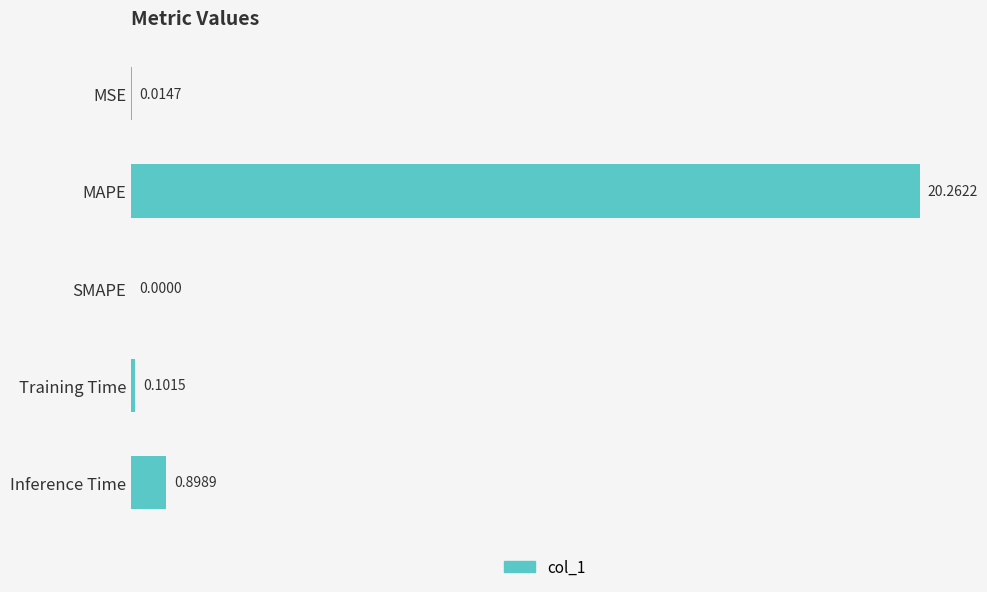

What is the change in value from MAPE to SMAPE?

-20.3